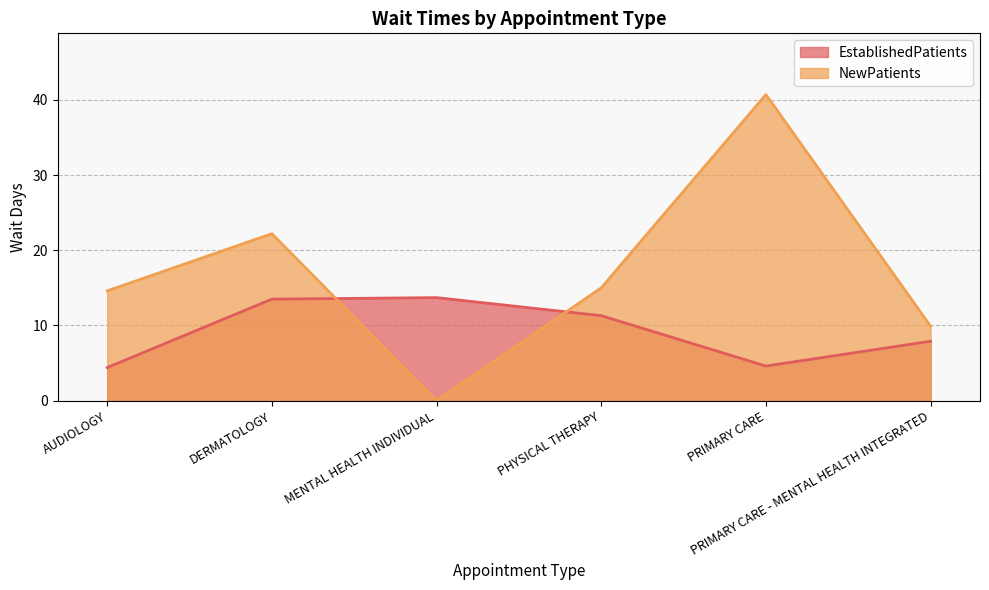

What is the sum of the NewPatients values at MENTAL HEALTH INDIVIDUAL and AUDIOLOGY?

14.6